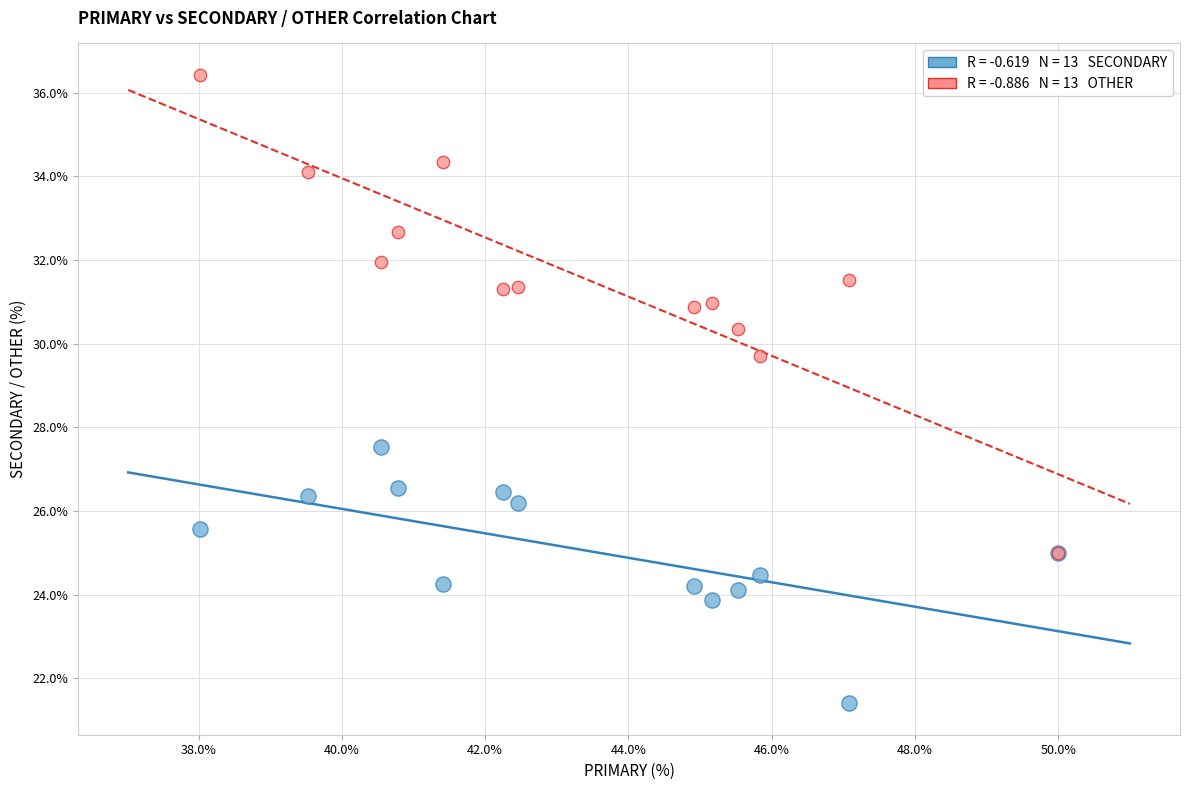

Across all series, what Y value is closest to 28?

27.5